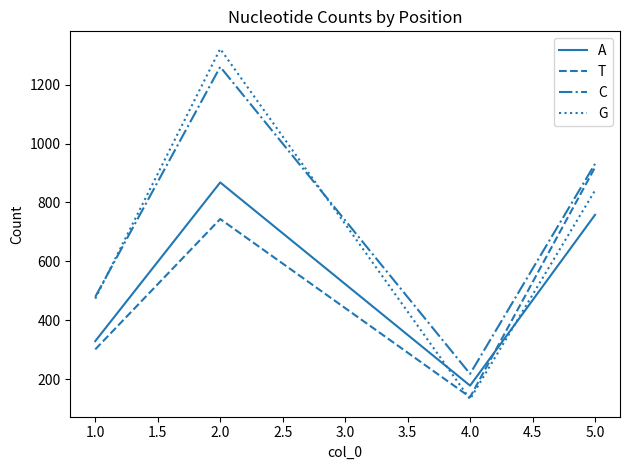

What is the approximate value of G at 2.0, to the nearest 100?

1300